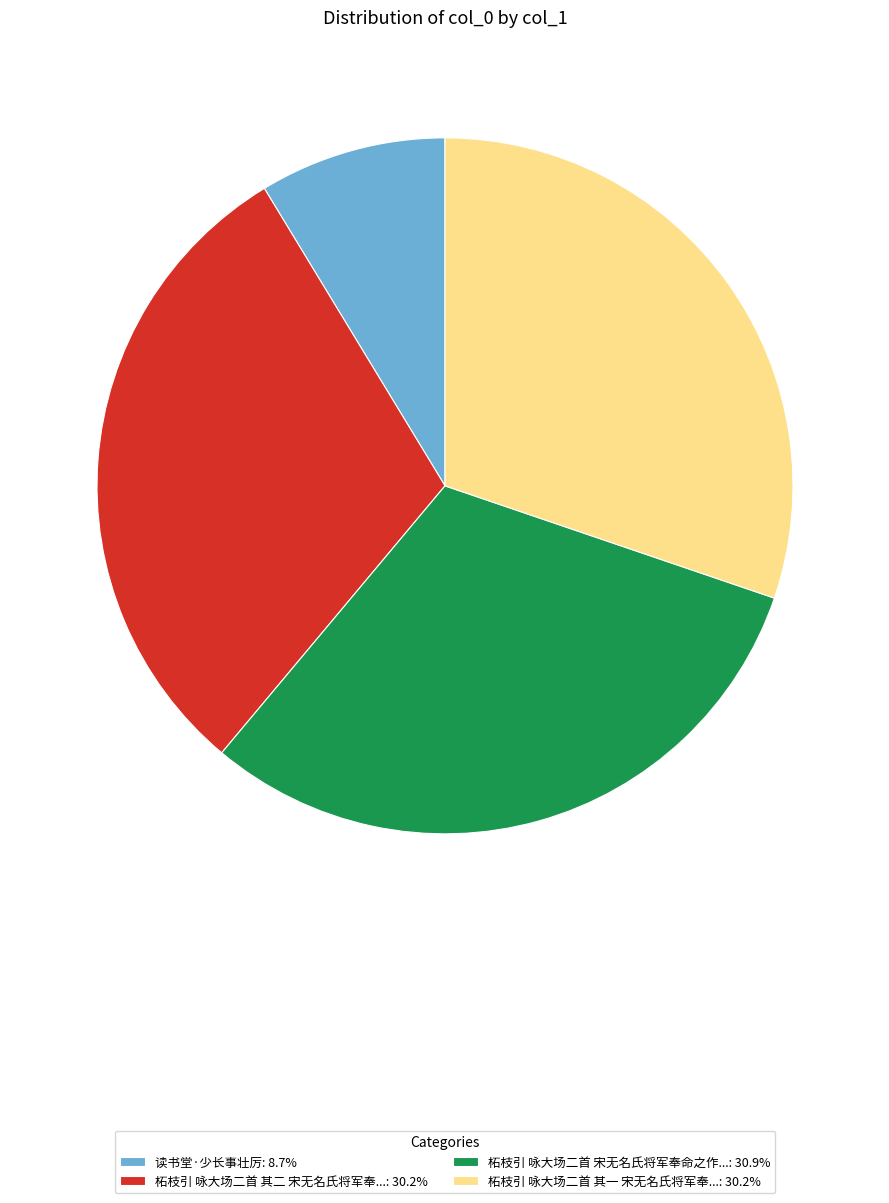

Is the sum of 柘枝引 咏大场二首 宋无名氏将军奉命之作...: 30.9% and 读书堂·少长事壮厉: 8.7% greater than half?

No